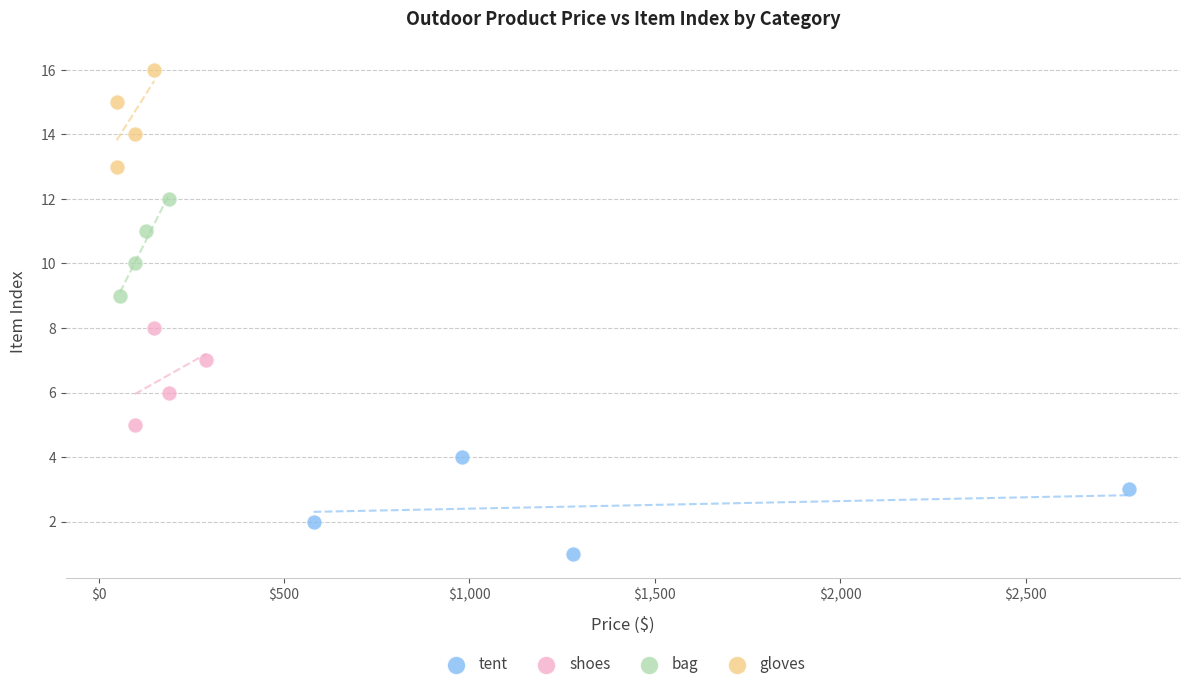

Which series reaches the minimum Y coordinate?

tent